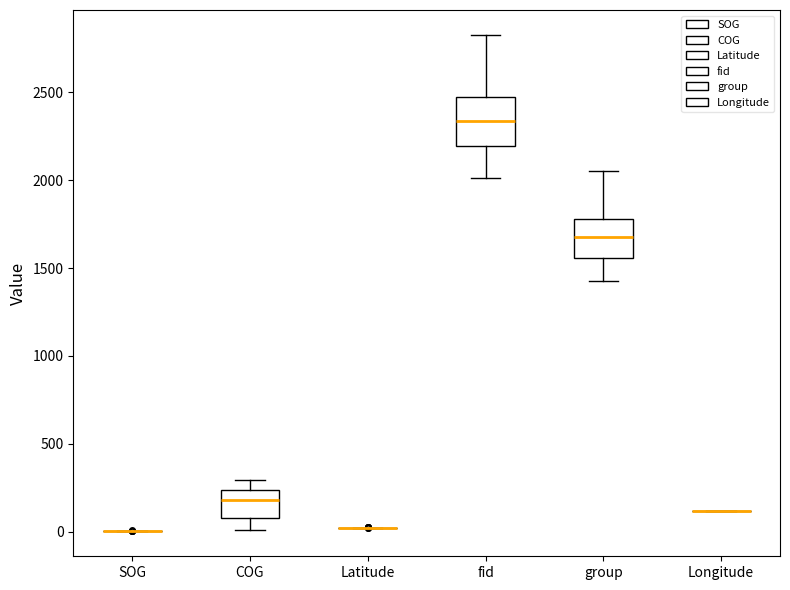

Reading left to right, read every box against the y-axis: the position of its median line, the range the box covers, and the ends of its whiskers. The values are not printed on the chart, so give them approximately, as read against the axis.

SOG: box collapsed to a line at 0, whiskers 0 to 0
COG: median 200, box 100 to 250, whiskers 0 to 300
Latitude: box collapsed to a line at 0, whiskers 0 to 0
fid: median 2350, box 2200 to 2450, whiskers 2000 to 2850
group: median 1650, box 1550 to 1800, whiskers 1450 to 2050
Longitude: box collapsed to a line at 100, whiskers 100 to 100